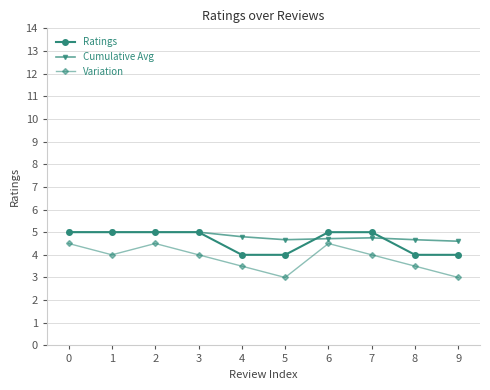

What is the sum of all Ratings values?

46.0